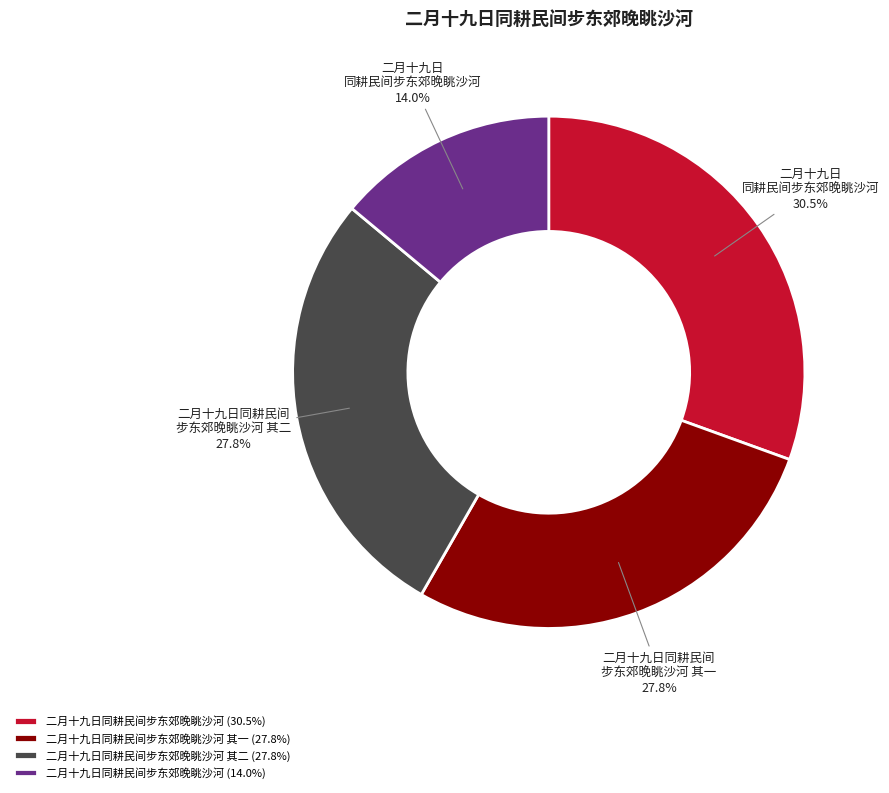

Which has a higher value, 二月十九日同耕民间步东郊晚眺沙河 其二 (27.8%) or 二月十九日同耕民间步东郊晚眺沙河 (14.0%)?

二月十九日同耕民间步东郊晚眺沙河 其二 (27.8%)